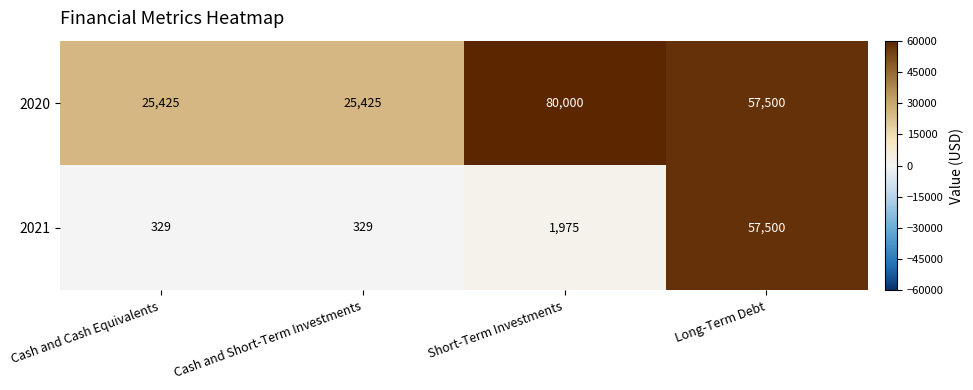

What is the greatest value displayed?

80000